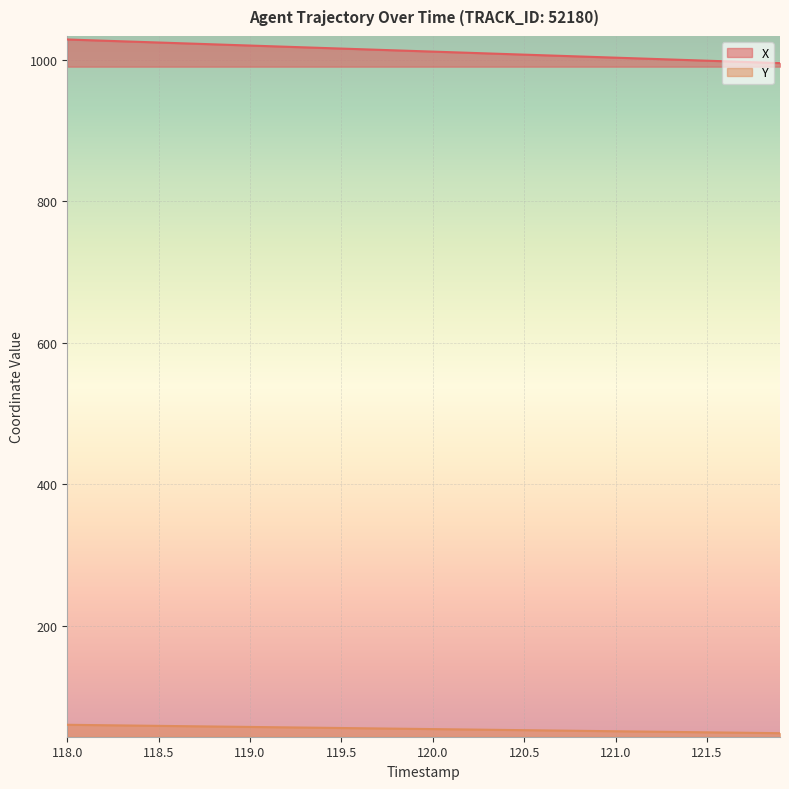

True or false: X and Y cross at least once.

False